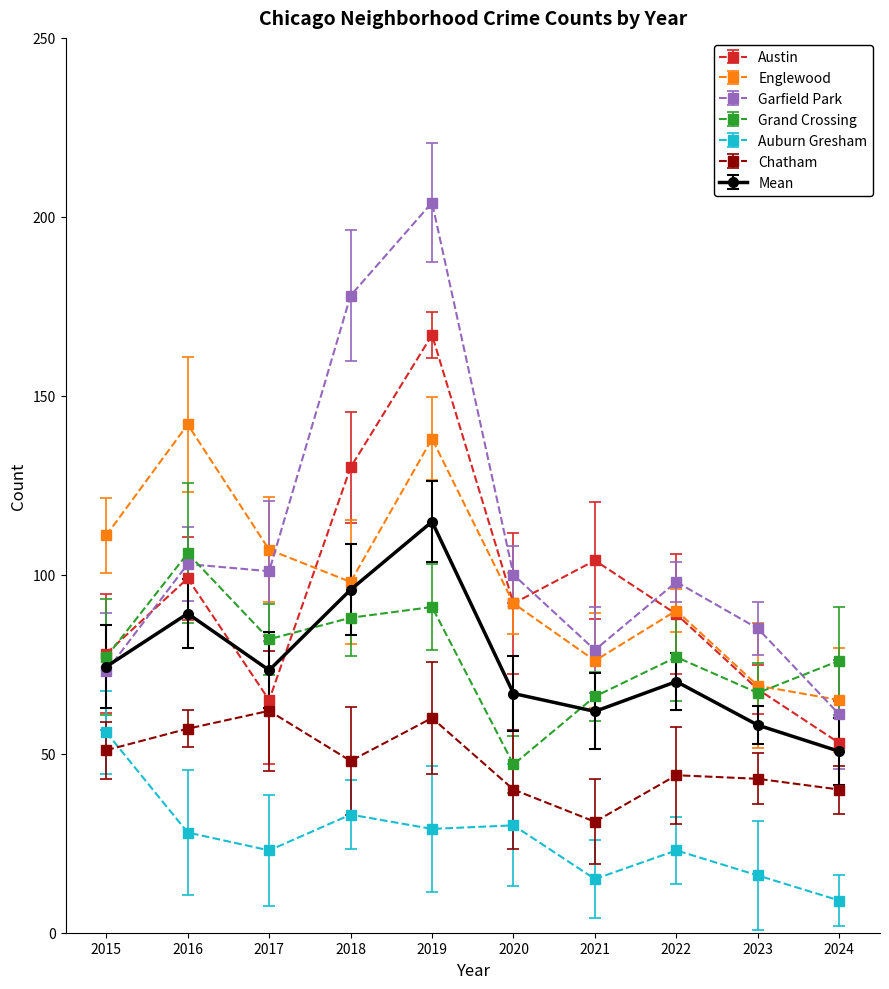

True or false: Grand Crossing has a value of 67.0 at 2023.

True